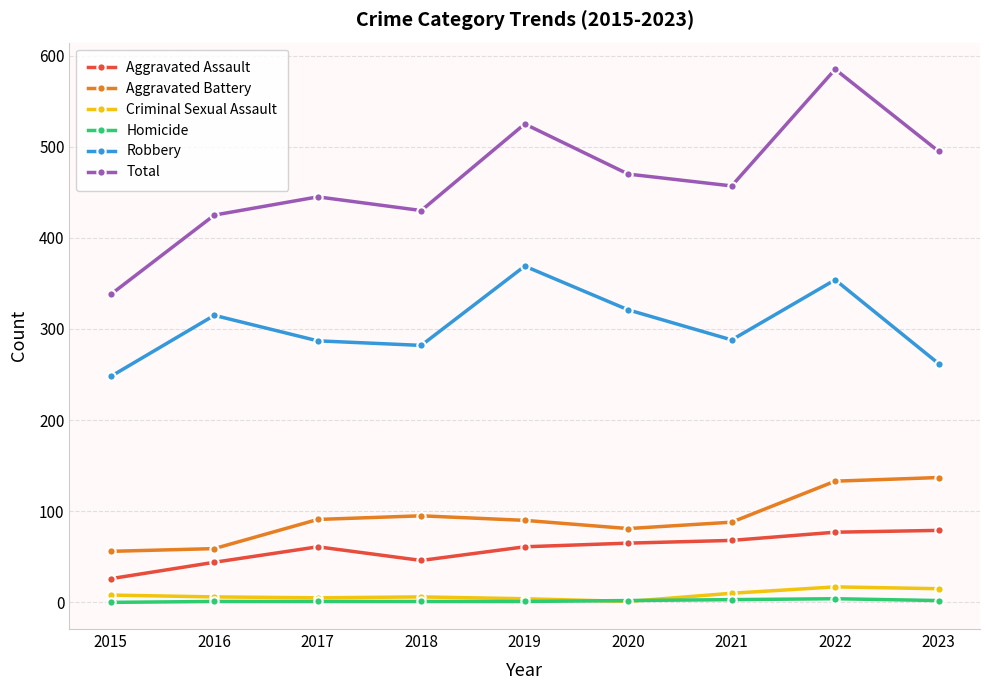

Is the value of Total at 2017 greater than the value of Robbery at 2016?

Yes